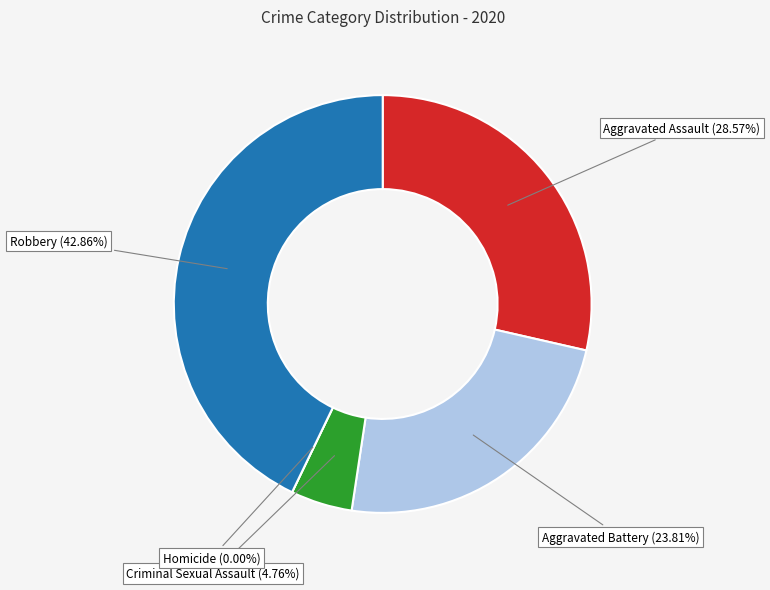

What percentage is NOT represented by Homicide?

100.0%